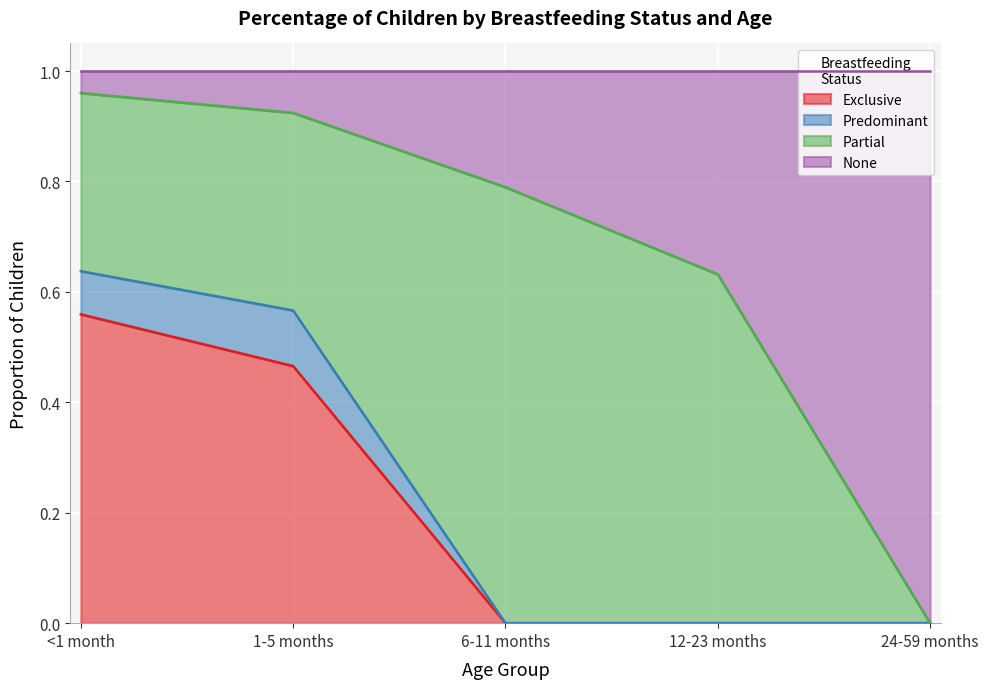

Which series has the widest spread of values?

None